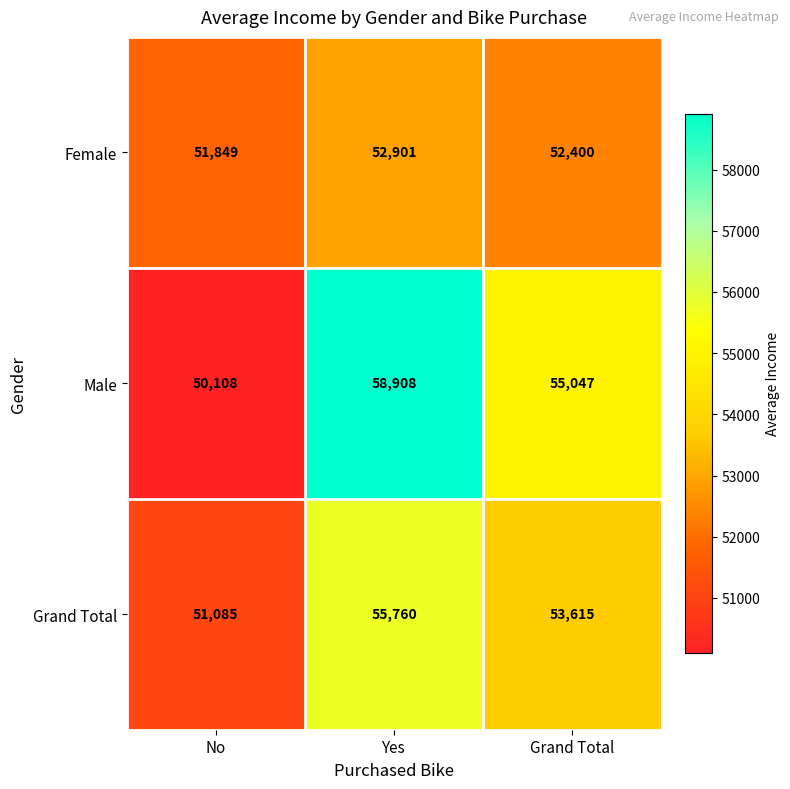

Which series has the largest range (max minus min)?

Male